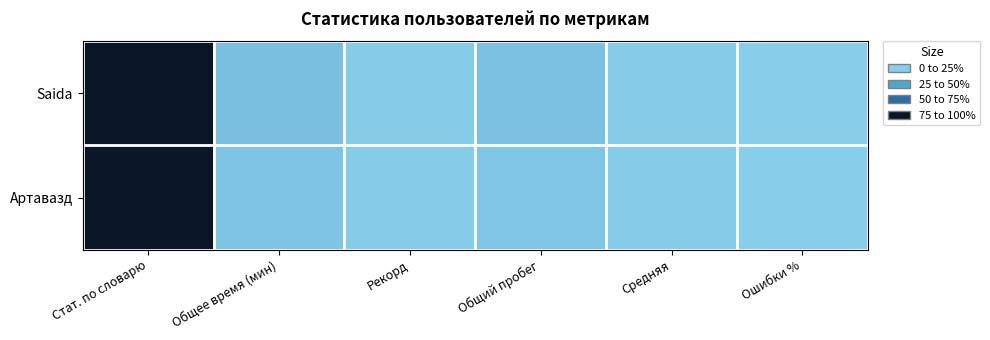

Reading left to right, transcribe all the data shown in this chart.

Saida: Стат. по словарю=30042.0	Общее время (мин)=2107.0	Рекорд=290.0	Общий пробег=1758.0	Средняя=240.6	Ошибки %=2.1
Артавазд: Стат. по словарю=30021.0	Общее время (мин)=1401.0	Рекорд=306.0	Общий пробег=1218.0	Средняя=253.4	Ошибки %=2.7